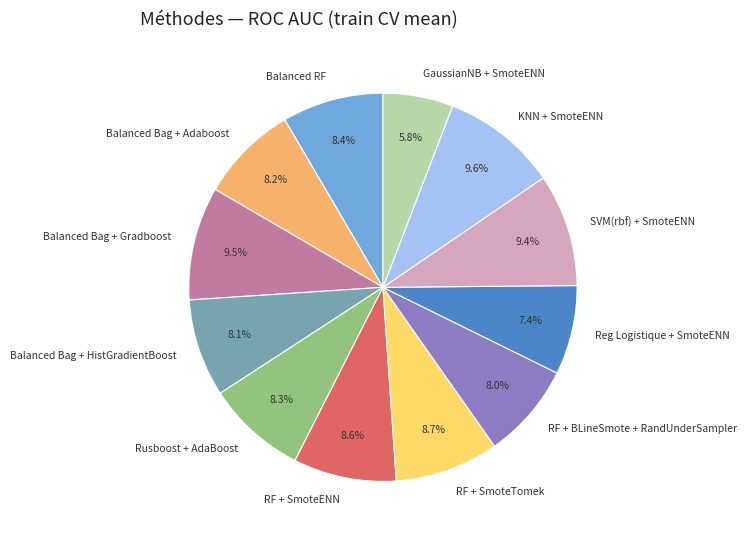

Which category has the smallest portion of the pie?

GaussianNB + SmoteENN